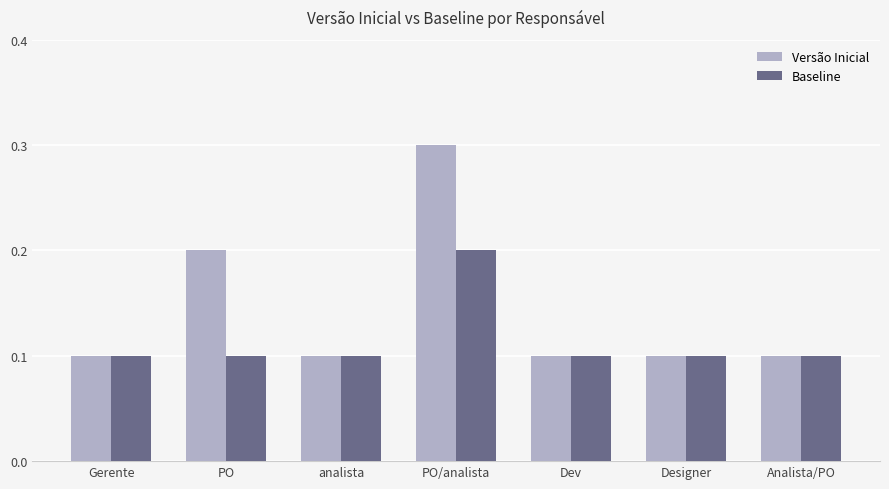

Reading right to left, what are all the values shown in this chart?

Versão Inicial: Analista/PO=0.1	Designer=0.1	Dev=0.1	PO/analista=0.3	analista=0.1	PO=0.2	Gerente=0.1
Baseline: Analista/PO=0.1	Designer=0.1	Dev=0.1	PO/analista=0.2	analista=0.1	PO=0.1	Gerente=0.1